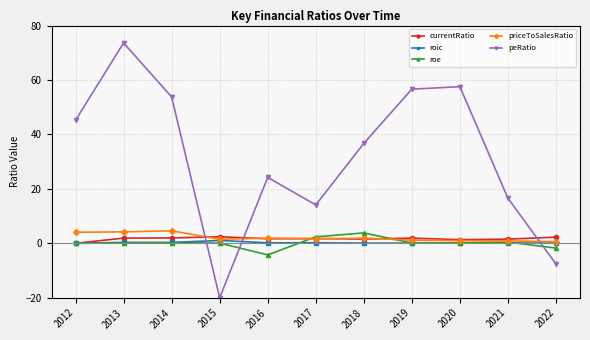

At which category is the sum across all series the highest?

2013